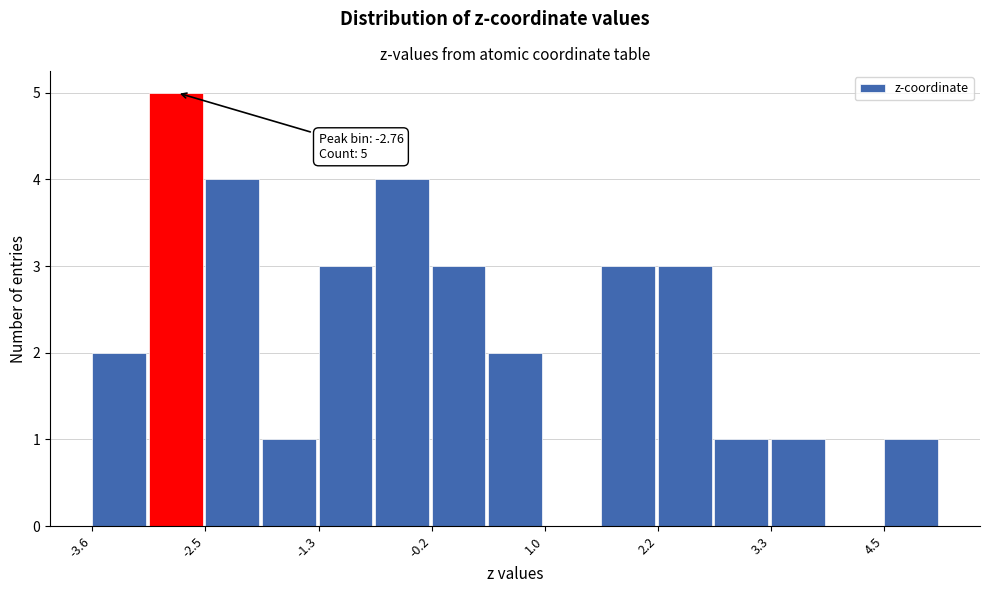

Read against the x-axis, roughly where is the centre of the tallest bar?

-2.8